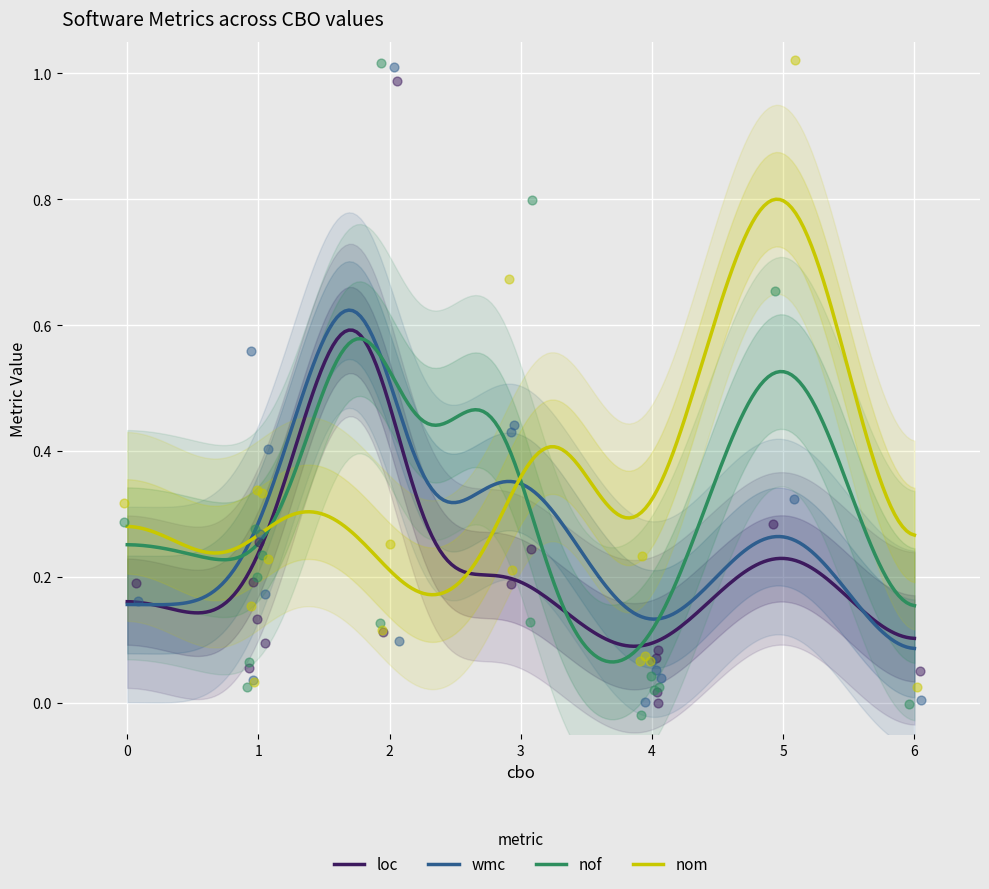

Which series has the widest spread of Y values?

nof